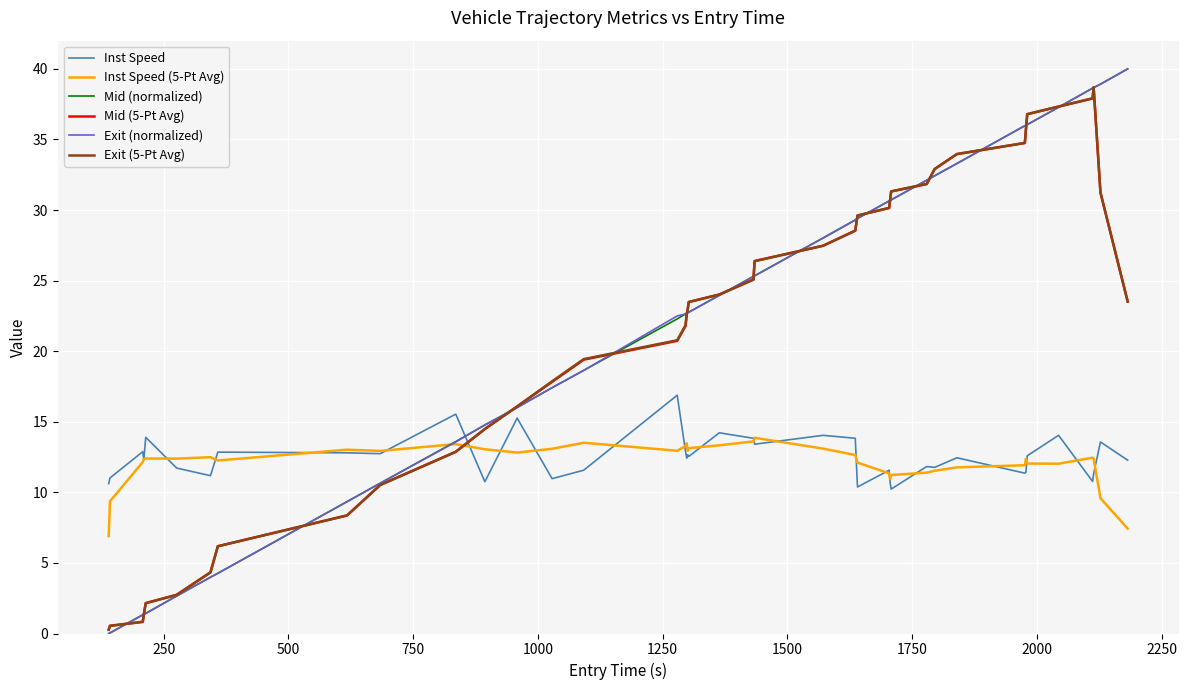

True or false: Inst Speed and Exit (normalized) intersect in this chart.

True